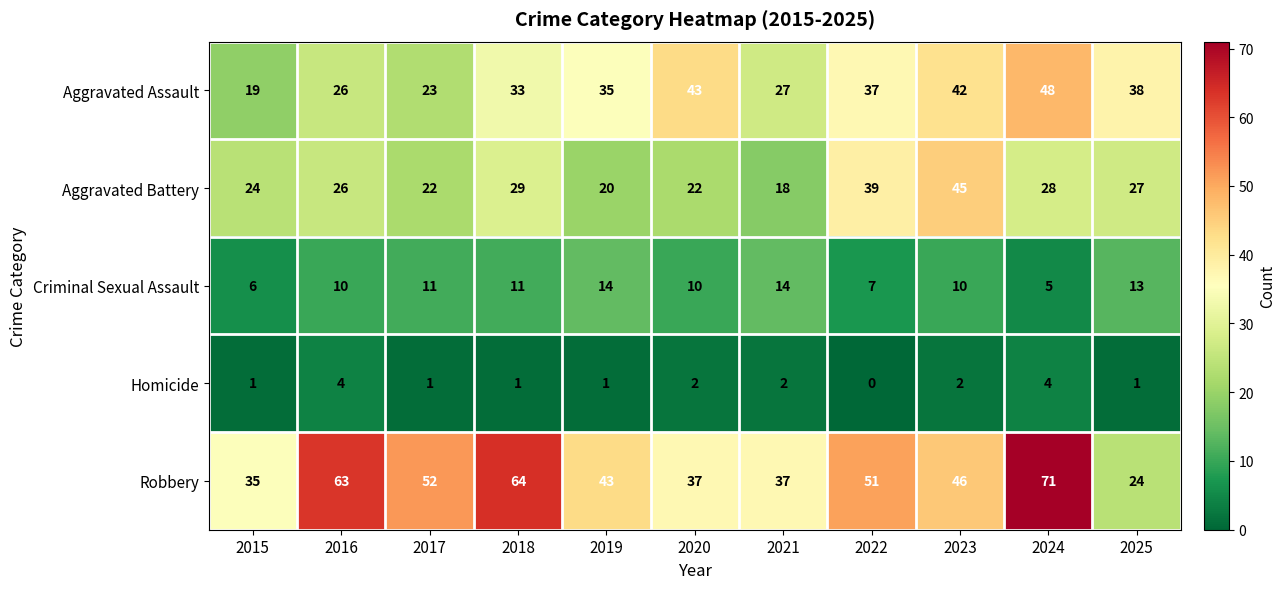

What is the sum of the Criminal Sexual Assault values at 2024 and 2025?

18